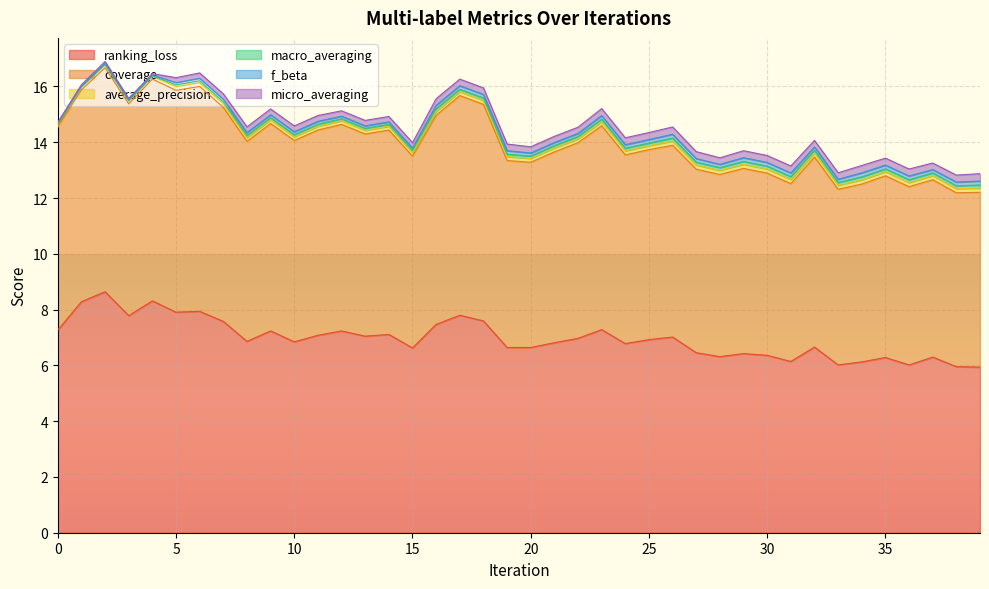

Is it true that ranking_loss equals 4.3 at 19?

False